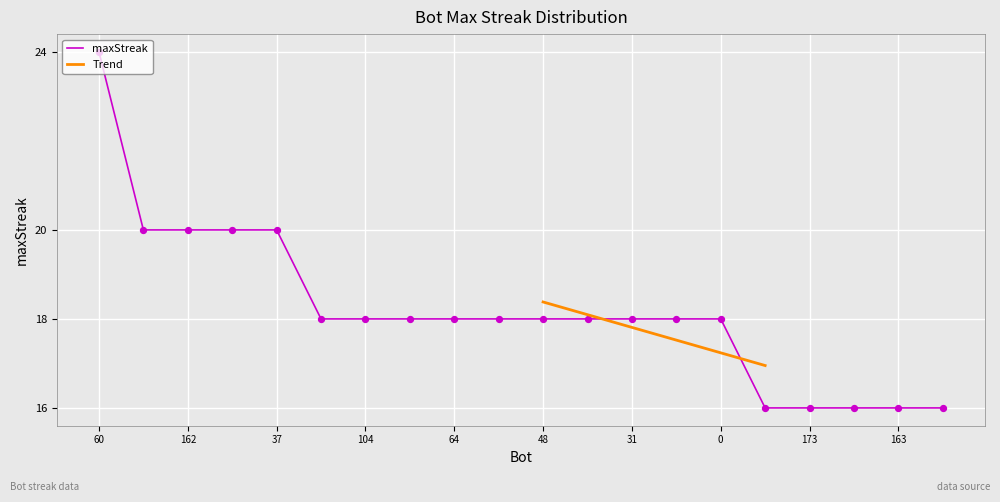

What is the change in value from 19 to 173?

-2